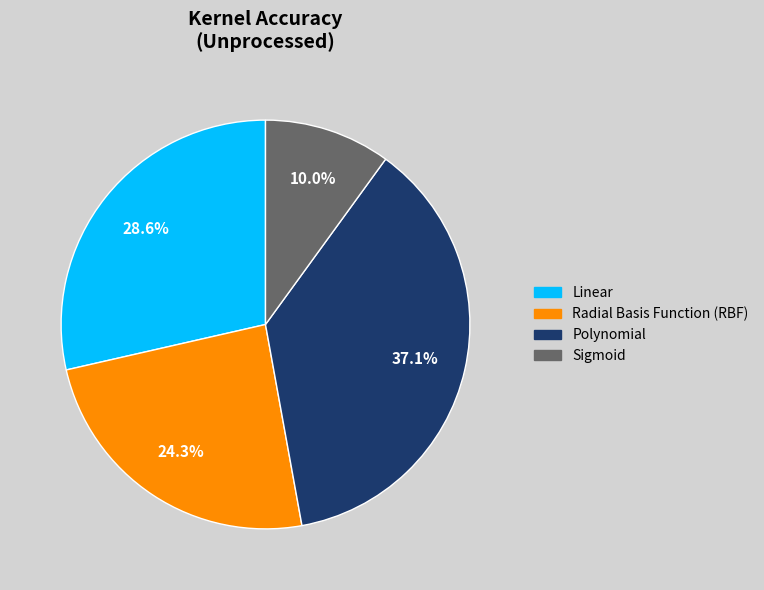

To the nearest percent, what percentage of the pie is Polynomial?

37%